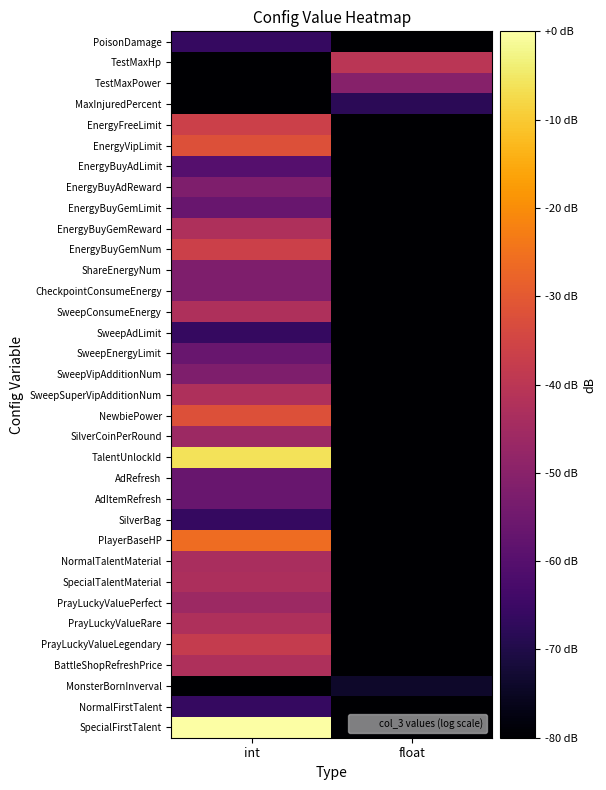

What is the spread (max minus min) of values at int?

266.0